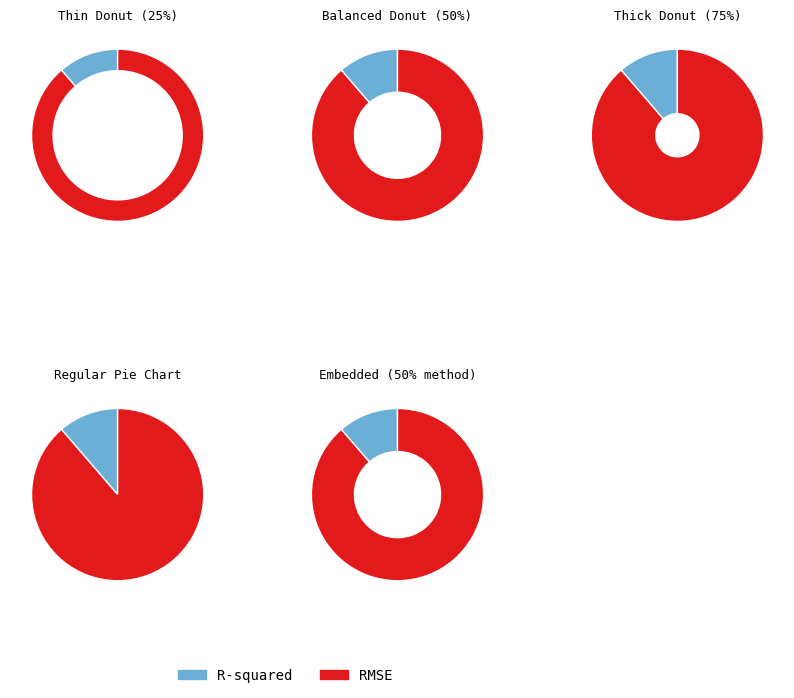

Does RMSE account for over 50% of the chart?

Yes